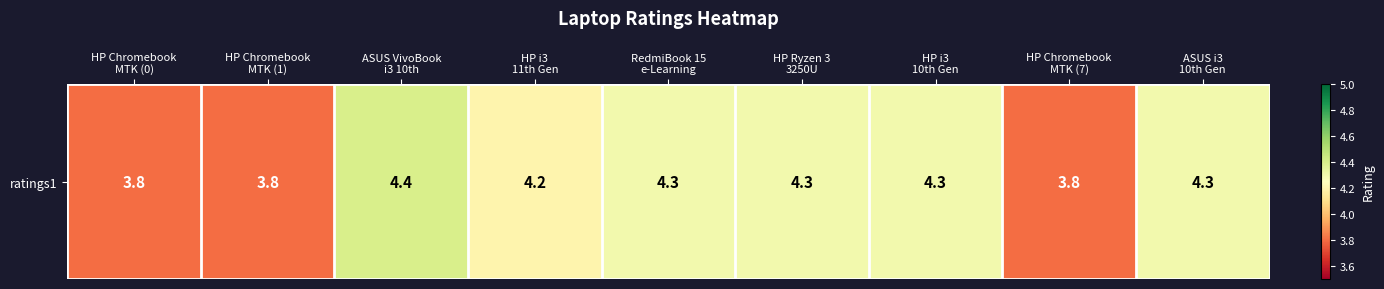

The value at ASUS VivoBook
i3 10th is 7.4. True or false?

False